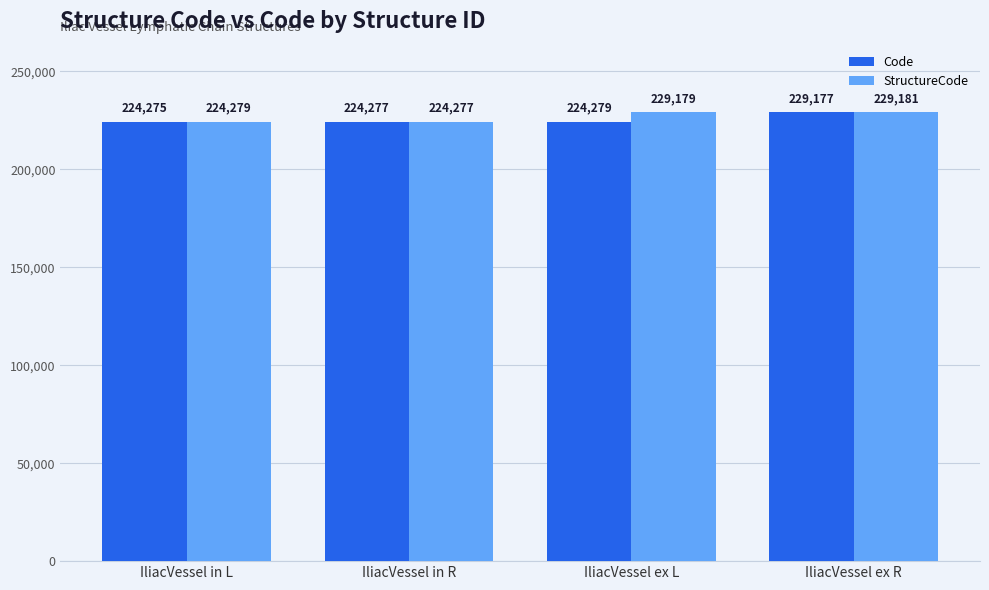

Which category has the lowest value in the StructureCode series?

IliacVessel in R